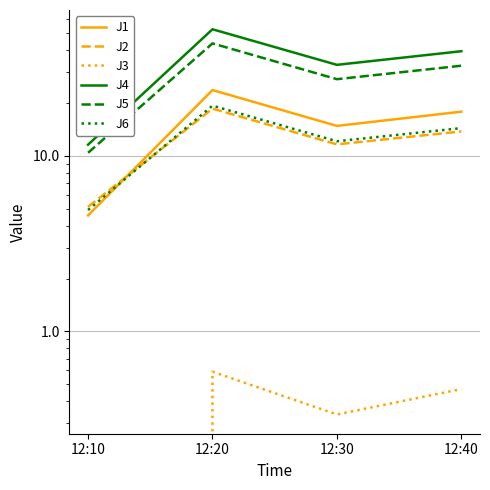

Reading left to right, transcribe all the data shown in this chart.

J1: 12:10=4.6	12:20=23.6	12:30=14.8	12:40=17.8
J2: 12:10=5.1	12:20=18.5	12:30=11.6	12:40=13.7
J3: 12:10=0.0	12:20=0.6	12:30=0.3	12:40=0.5
J4: 12:10=11.6	12:20=52.4	12:30=32.9	12:40=39.3
J5: 12:10=10.4	12:20=43.5	12:30=27.2	12:40=32.5
J6: 12:10=4.9	12:20=19.3	12:30=12.1	12:40=14.3